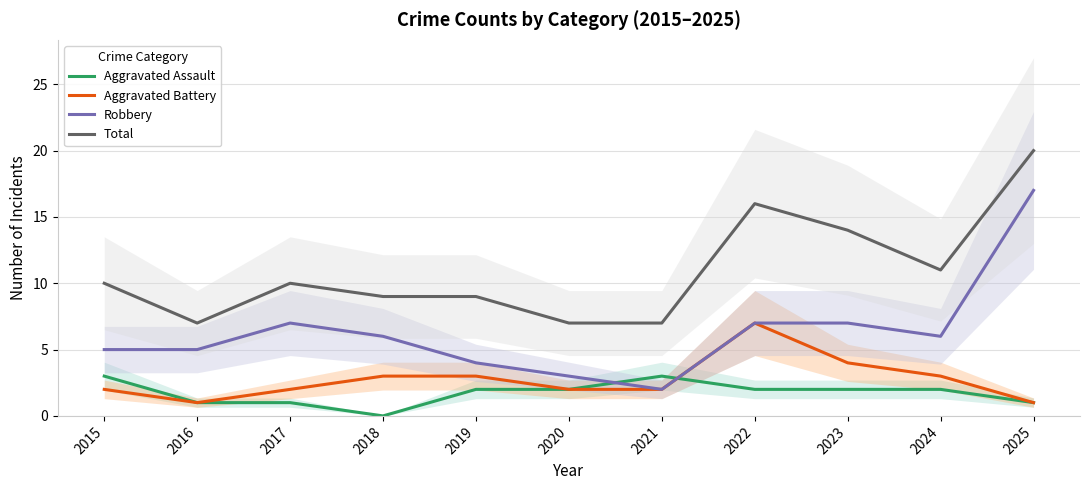

The Robbery series shows 11 at 2023. True or false?

False